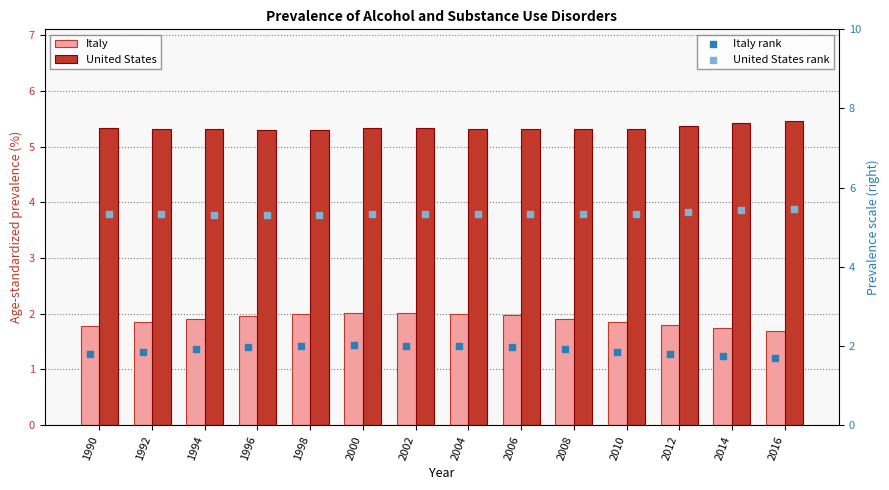

What is the total value across all series at 2006?

14.6